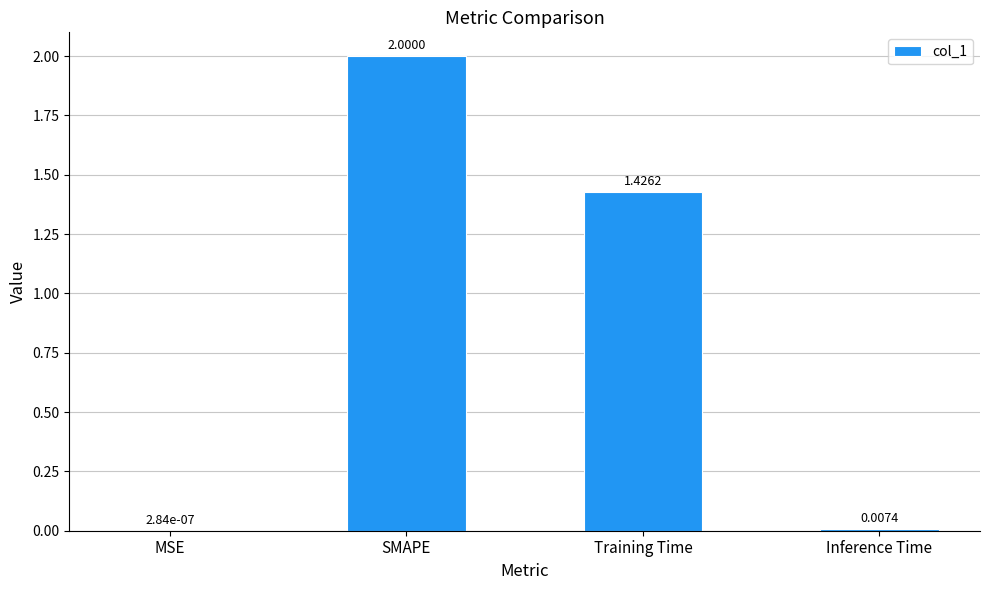

Which has a higher value, SMAPE or MSE?

SMAPE